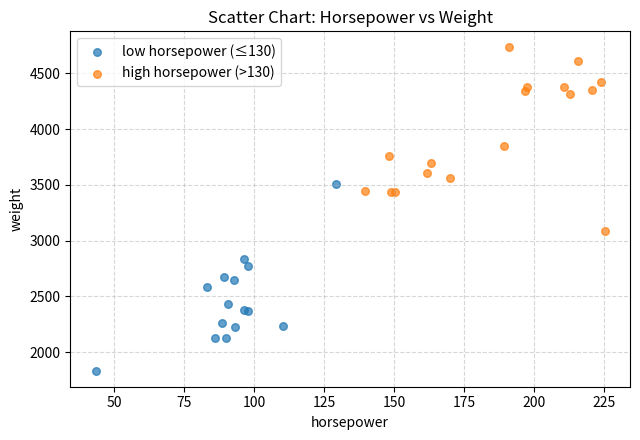

Which series reaches the minimum Y coordinate?

low horsepower (≤130)